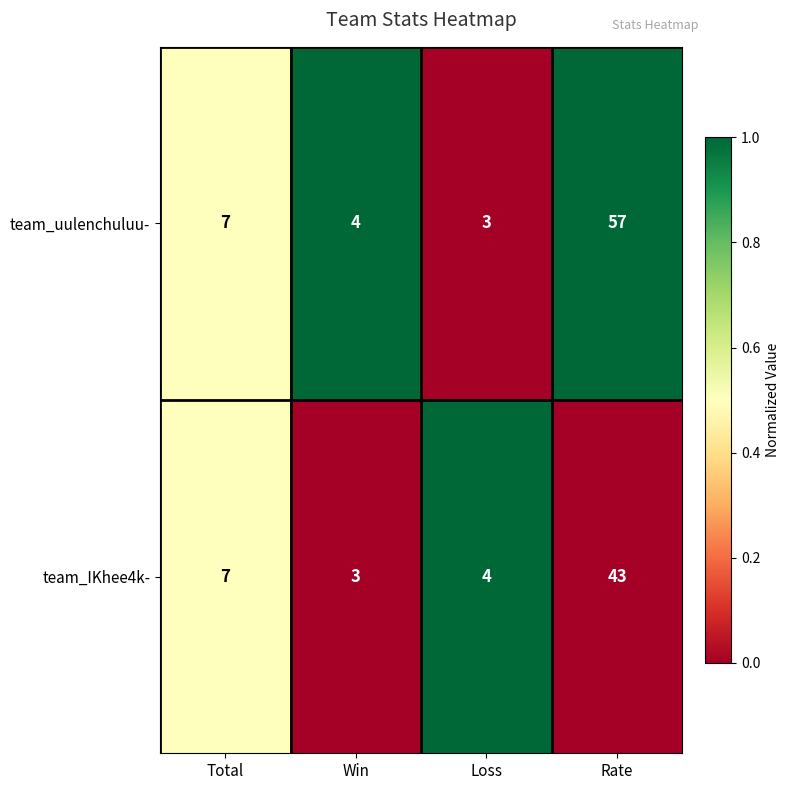

Reading left to right, transcribe all the data shown in this chart.

team_uulenchuluu-: Total=7	Win=4	Loss=3	Rate=57
team_IKhee4k-: Total=7	Win=3	Loss=4	Rate=43